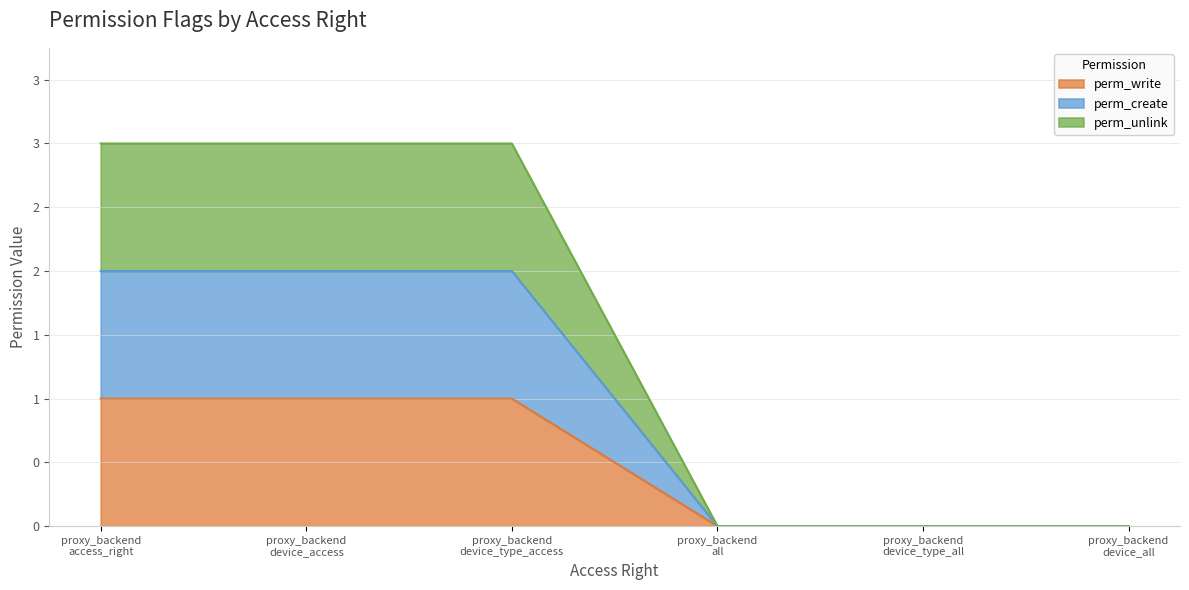

Does the chart display data point markers on the line(s)?

No